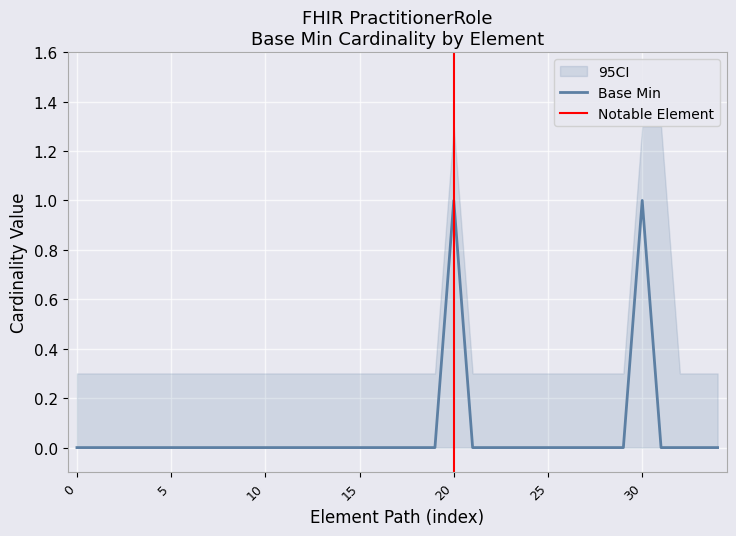

Rank the categories by value from highest to lowest.

PractitionerRole.availableTime.id, PractitionerRole.notAvailable.modifierExtension, PractitionerRole, PractitionerRole.id, PractitionerRole.meta, PractitionerRole.implicitRules, PractitionerRole.language, PractitionerRole.text, PractitionerRole.contained, PractitionerRole.extension, PractitionerRole.modifierExtension, PractitionerRole.identifier, PractitionerRole.active, PractitionerRole.period, PractitionerRole.practitioner, PractitionerRole.organization, PractitionerRole.code, PractitionerRole.specialty, PractitionerRole.location, PractitionerRole.healthcareService, PractitionerRole.telecom, PractitionerRole.availableTime, PractitionerRole.availableTime.extension, PractitionerRole.availableTime.modifierExtension, PractitionerRole.availableTime.daysOfWeek, PractitionerRole.availableTime.allDay, PractitionerRole.availableTime.availableStartTime, PractitionerRole.availableTime.availableEndTime, PractitionerRole.notAvailable, PractitionerRole.notAvailable.id, PractitionerRole.notAvailable.extension, PractitionerRole.notAvailable.description, PractitionerRole.notAvailable.during, PractitionerRole.availabilityExceptions, PractitionerRole.endpoint